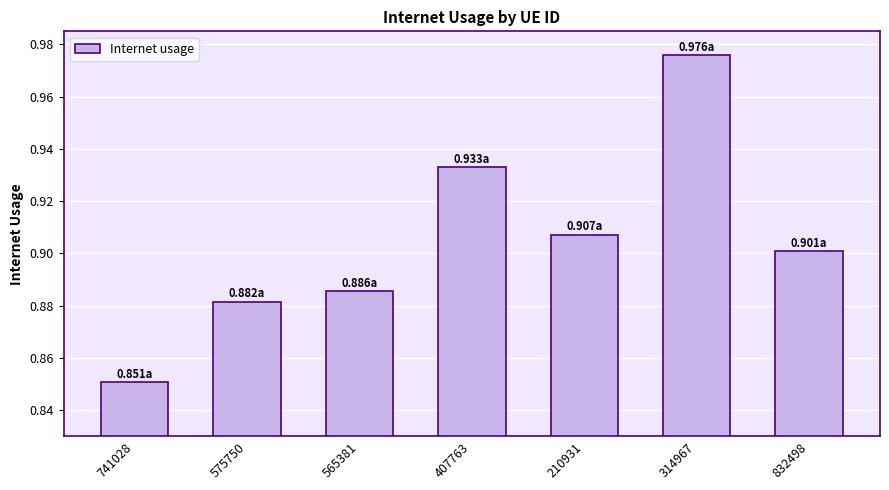

What is the label of the 1st bar from the left?

741028